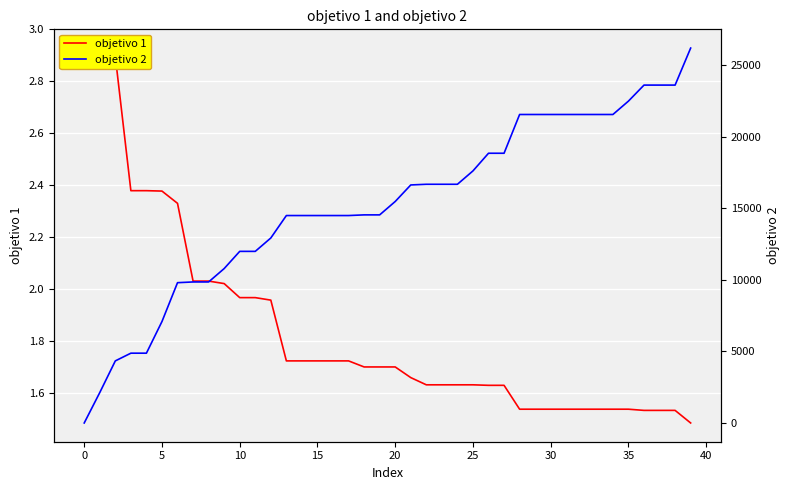

True or false: objetivo 2 has a value of 22490.6 at 35.

True